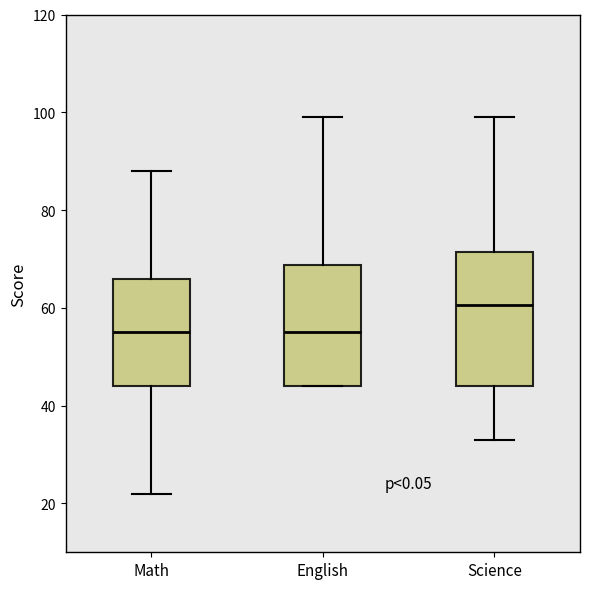

Which box's median line is the highest?

Science